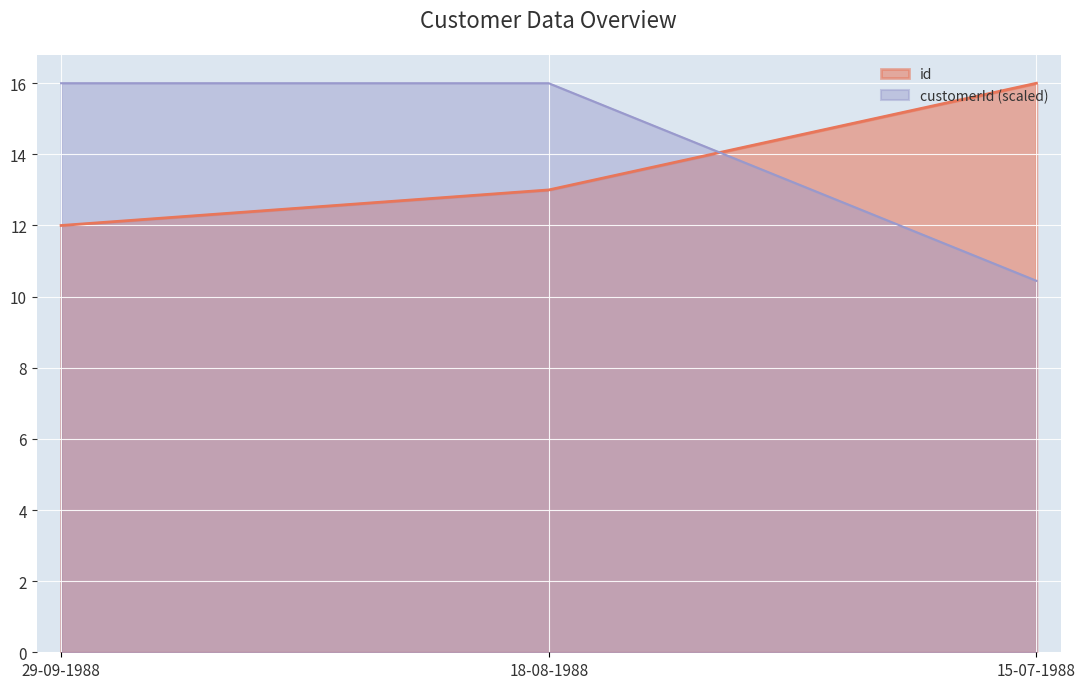

What is the difference between the second highest and minimum values in the customerId series?

5.6